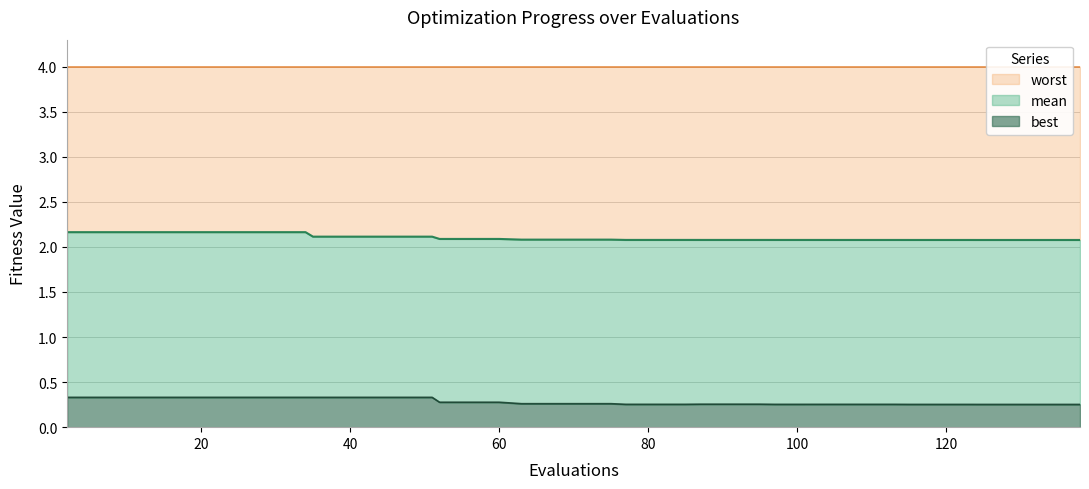

What is the lowest value of the worst series?

2.1